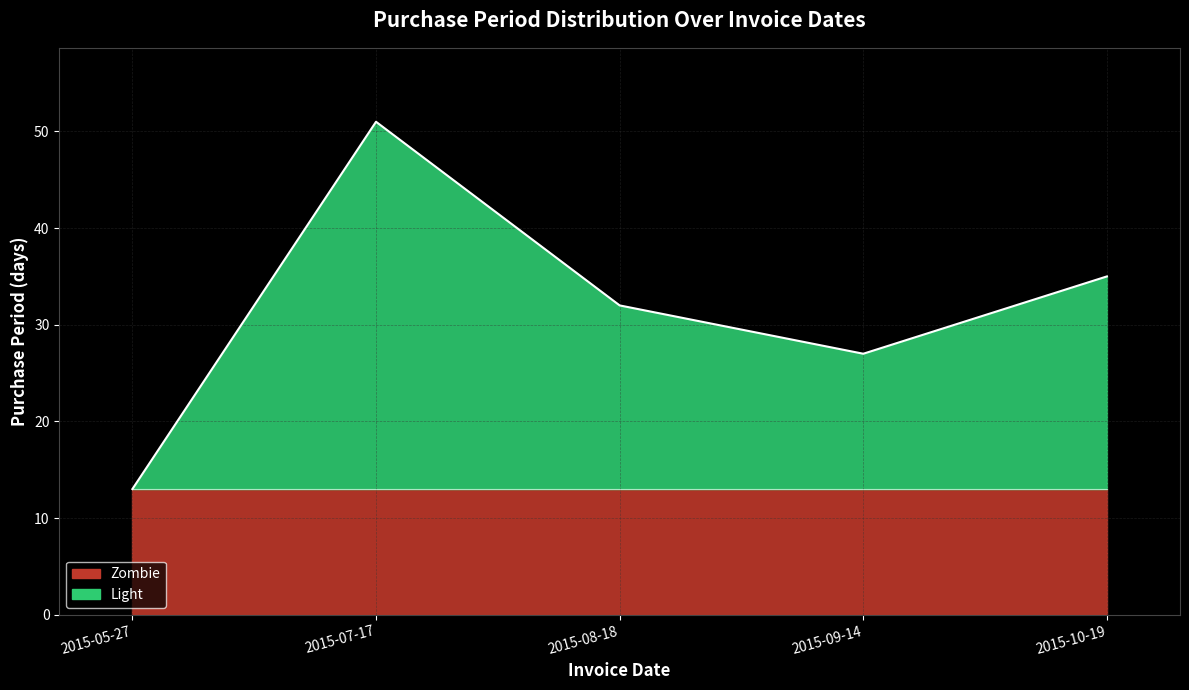

What is the sum of the values at 2015-09-14 and 2015-10-19?

62